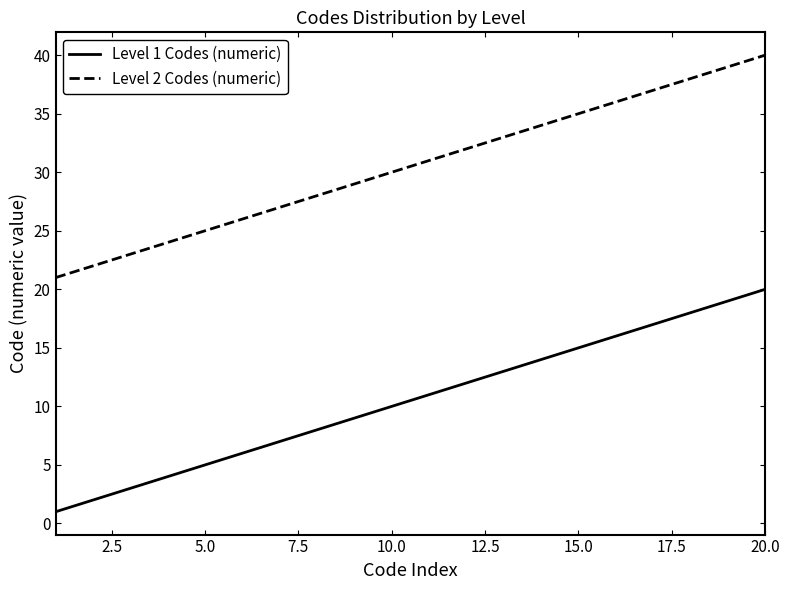

Which series has the largest total across all categories?

Level 2 Codes (numeric)